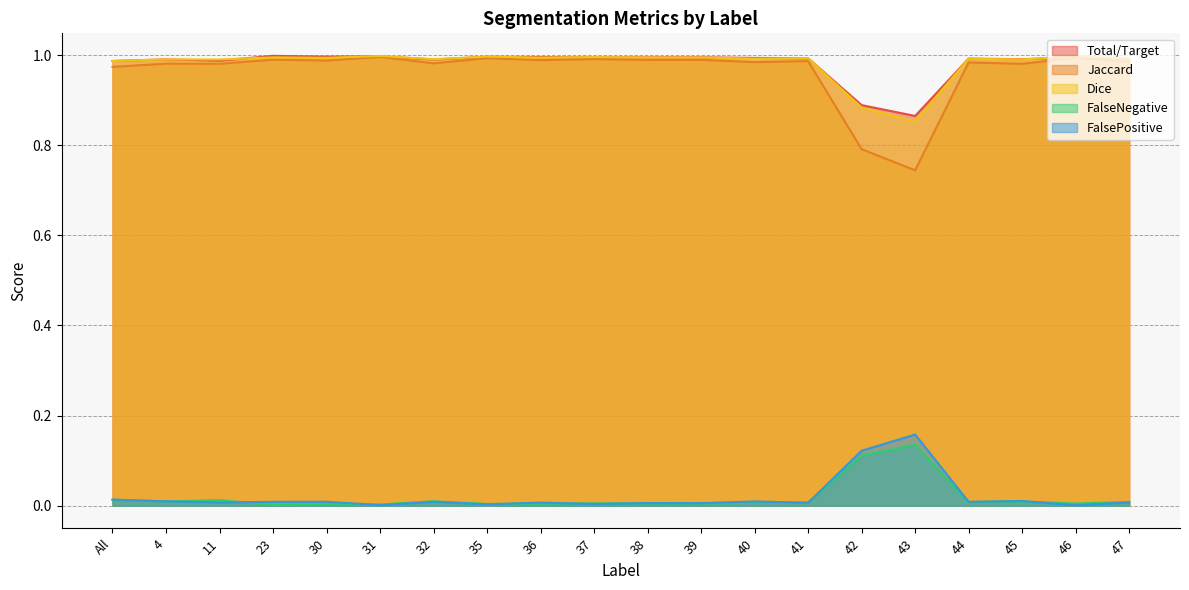

How many lines are shown in the chart?

5